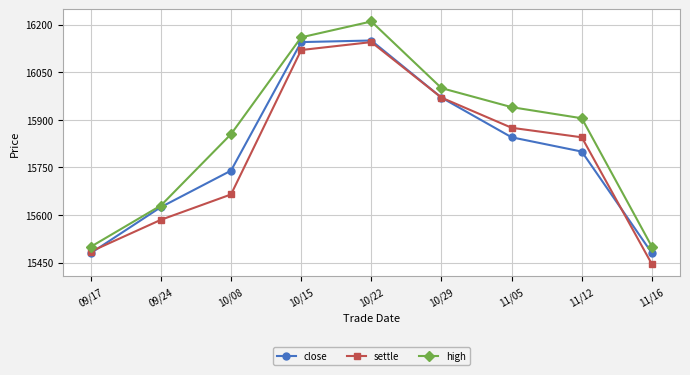

How many lines are shown in the chart?

3